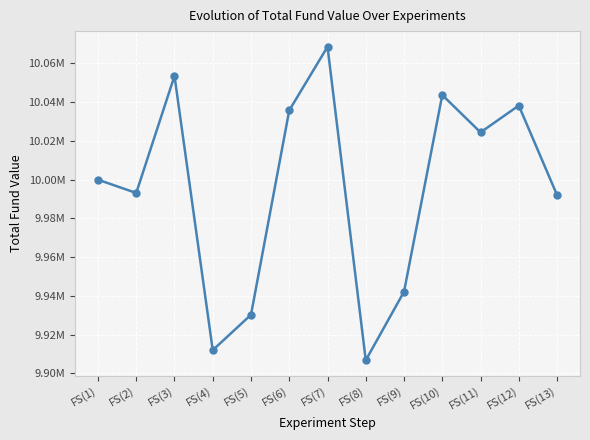

What value does the data have at FS(9), to the nearest 50?

9942200